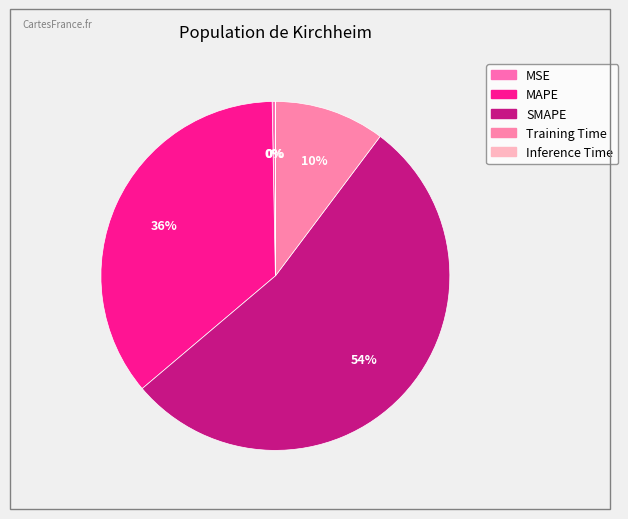

Is it true that Training Time is 10% of the pie?

True